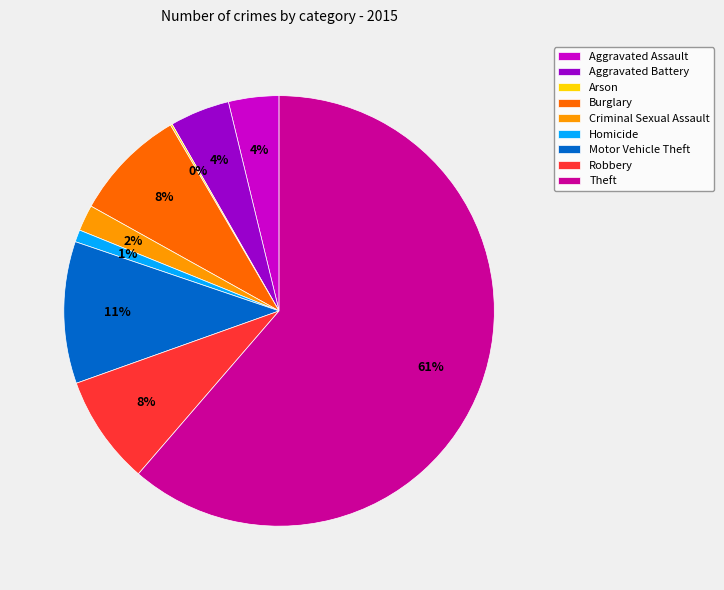

Is there a majority slice in this chart?

Yes